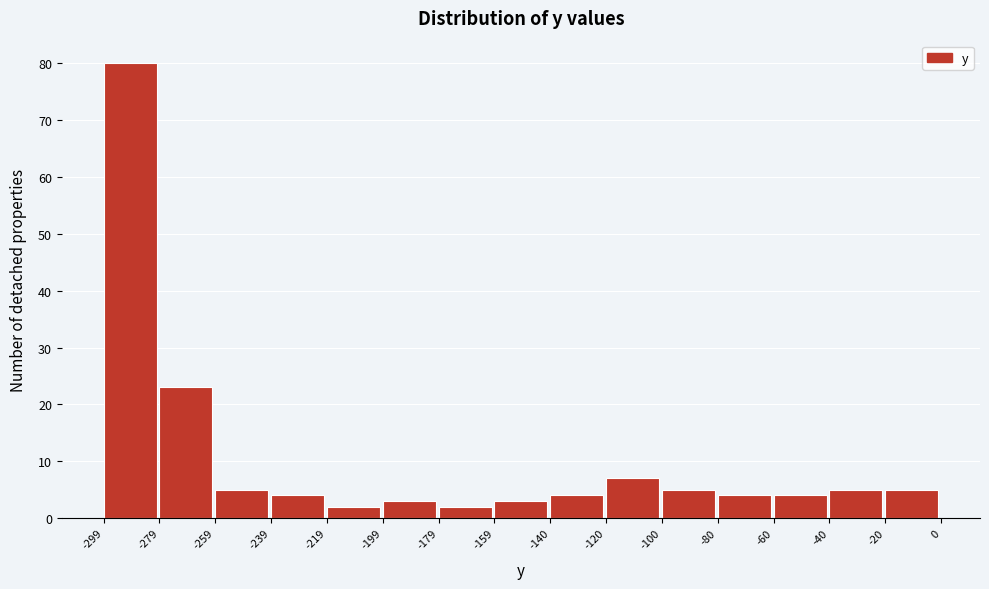

Reading left to right, transcribe this chart: for each bar, give the range it covers on the x-axis and its height. The values are not printed on the chart, so give them approximately, as read against the axis.

-299 to -279: 80
-279 to -259: 23
-259 to -239: 5
-239 to -219: 4
-219 to -199: 2
-199 to -179: 3
-179 to -159: 2
-159 to -140: 3
-140 to -120: 4
-120 to -100: 7
-100 to -80: 5
-80 to -60: 4
-60 to -40: 4
-40 to -20: 5
-20 to 0: 5